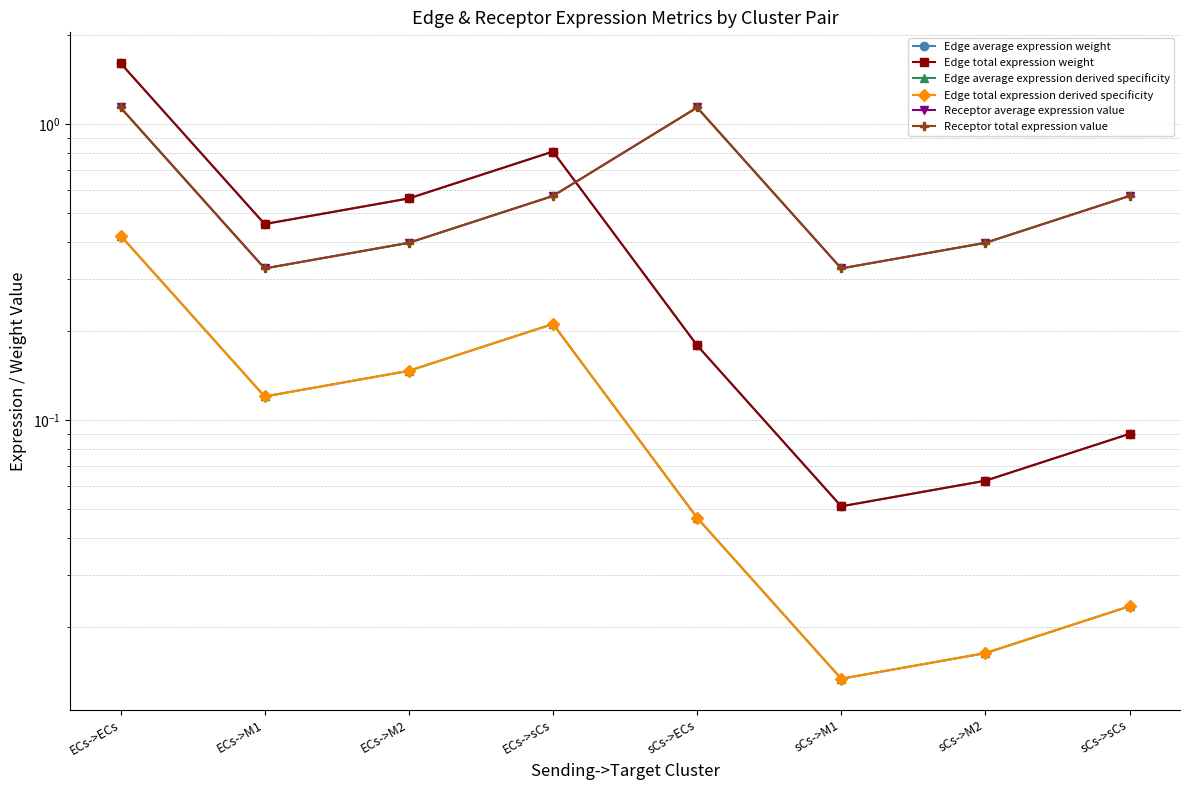

What value does the Receptor total expression value series have at sCs->M2?

0.4